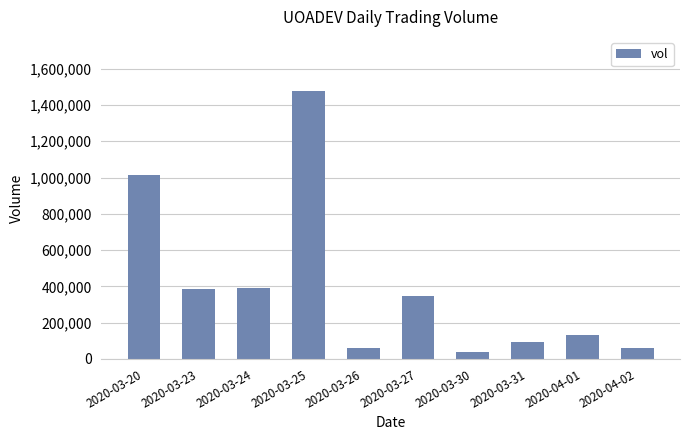

How many values are below 348800?

5